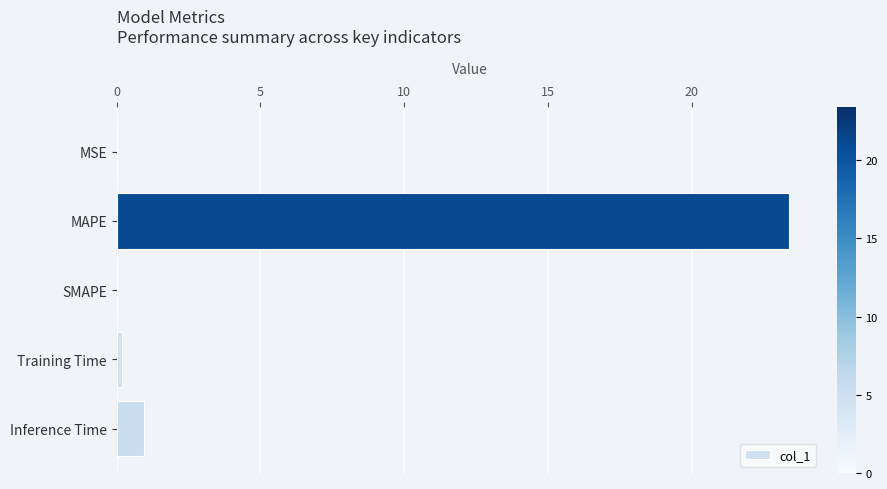

How many data points does each series have?

5